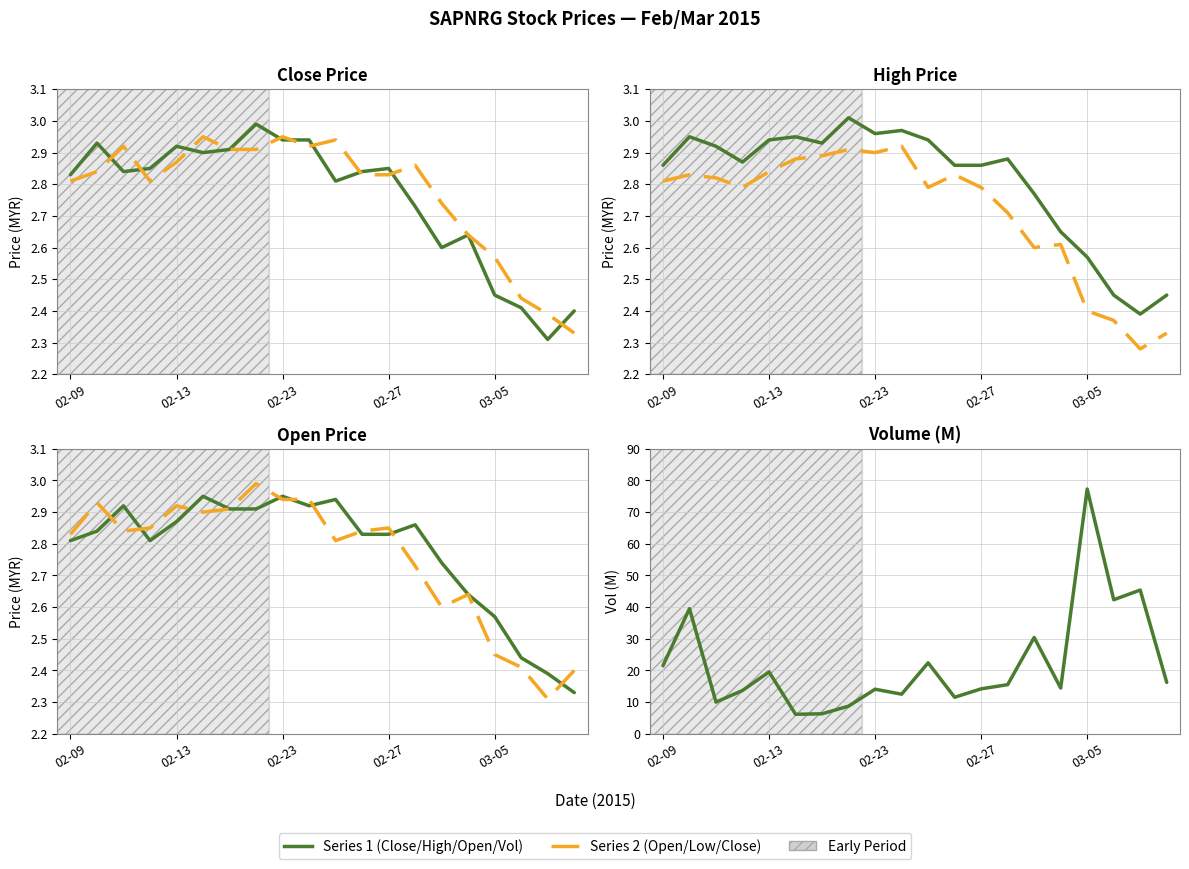

What is the total value across all series at 02-23?

17.0